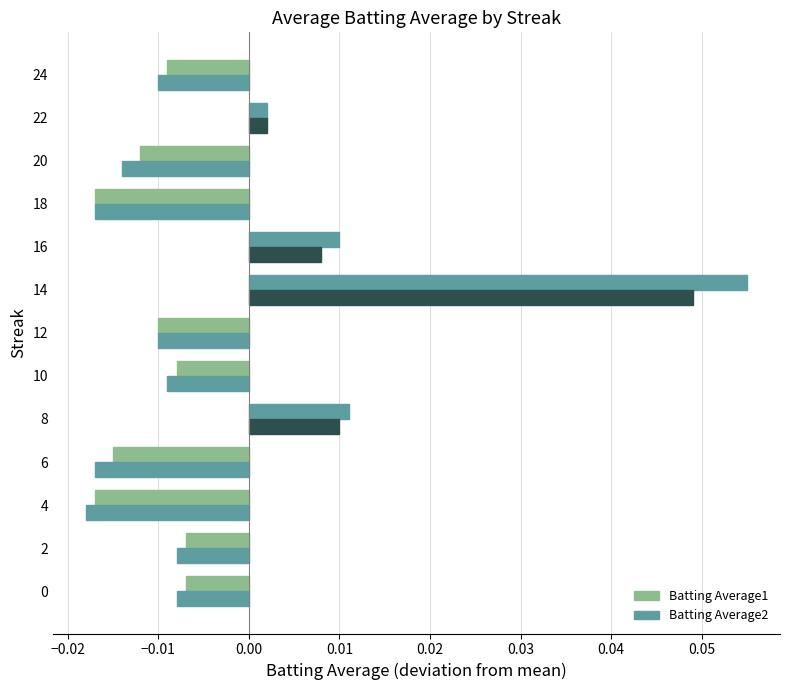

How many distinct data groups are displayed?

2